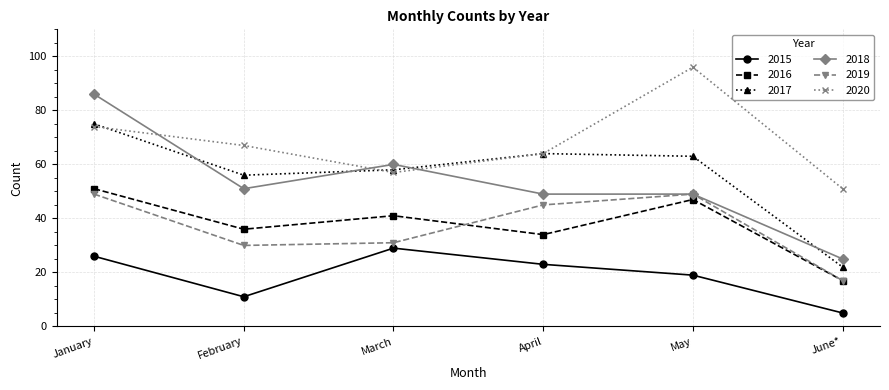

Rank the series by their maximum value, from highest to lowest.

2020, 2018, 2017, 2016, 2019, 2015